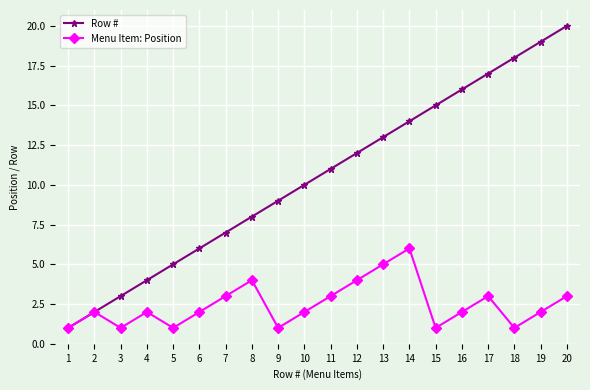

How many interior local peaks does the Menu Item: Position series have?

5